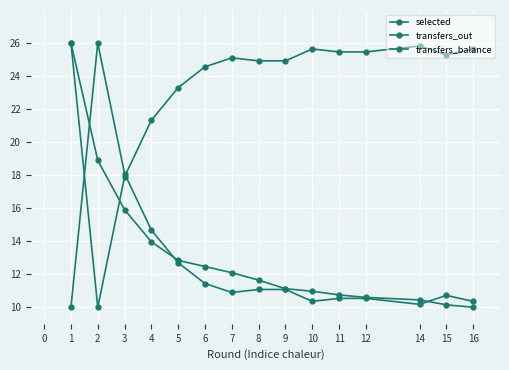

What is the value of the transfers_out point at the 3rd from the left?

18.1